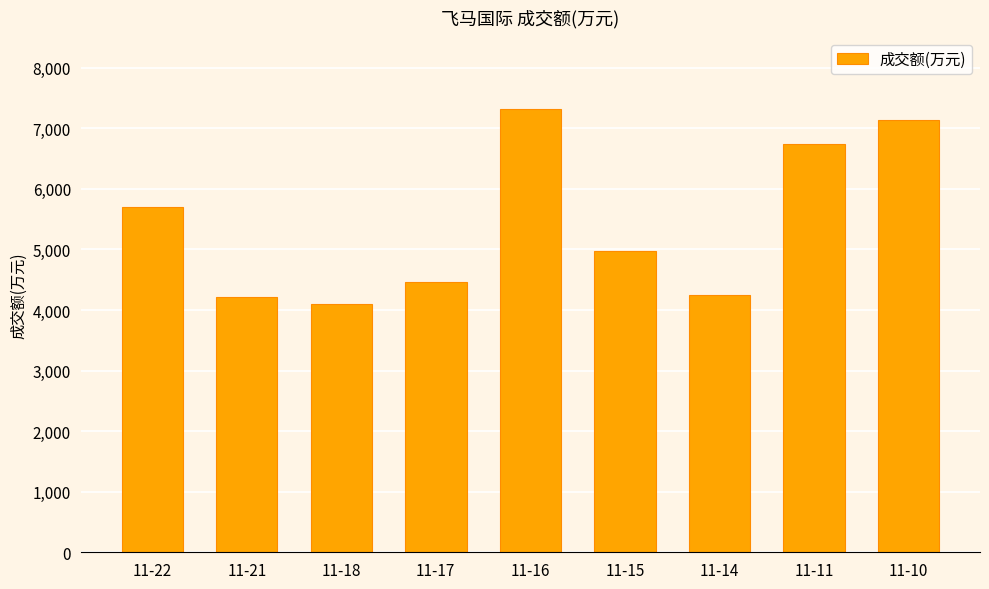

True or false: the data shows 9584 at 11-16.

False